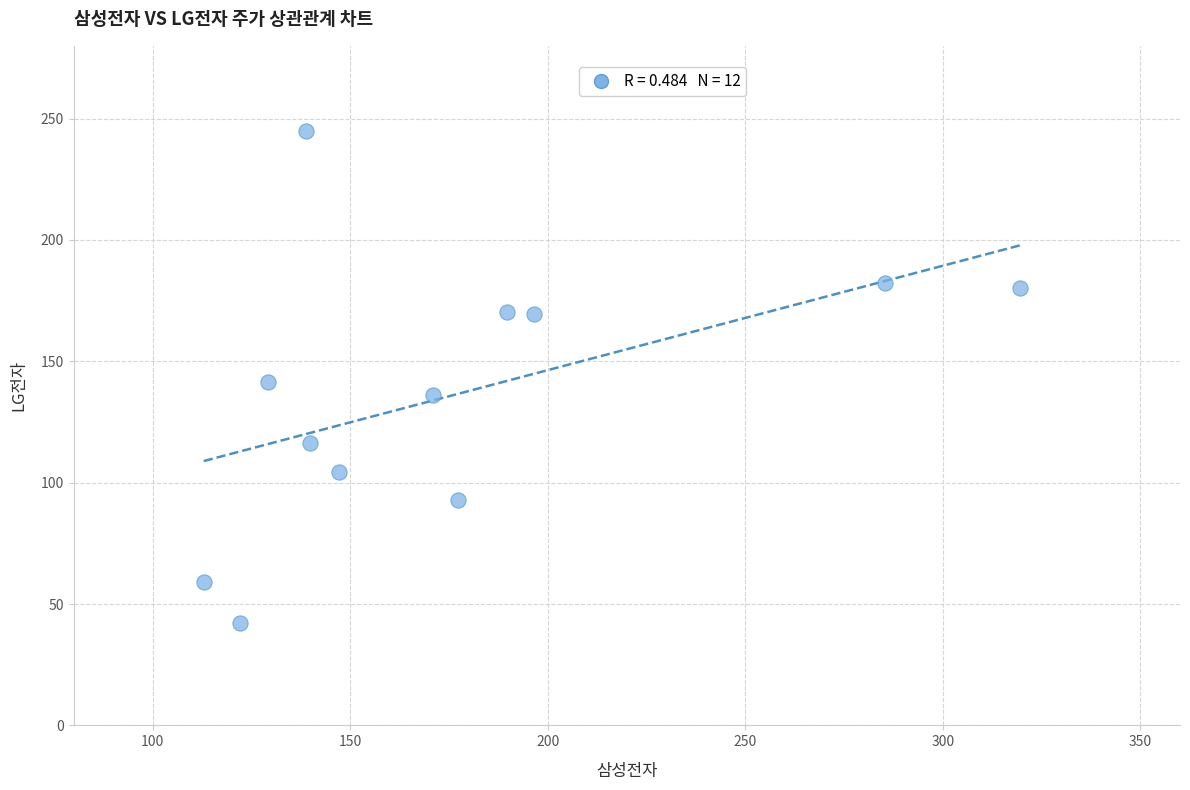

What is the range of X values (max minus min)?

206.6